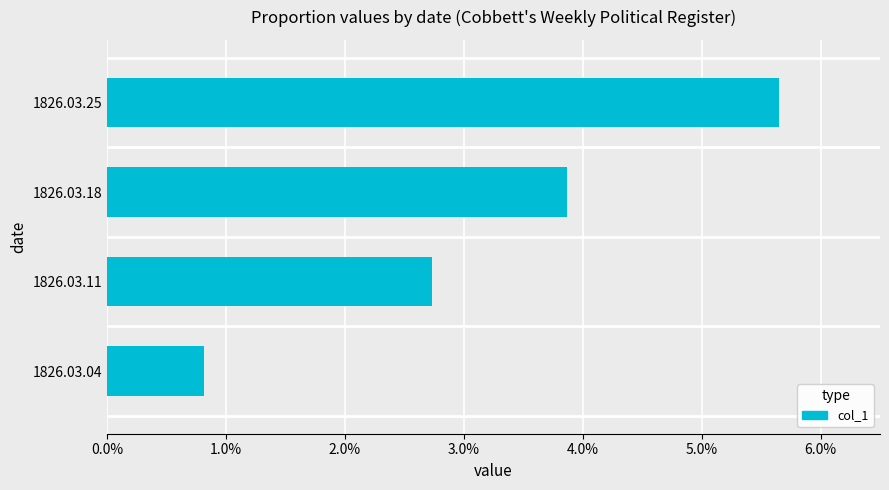

Are the bars horizontal?

Yes